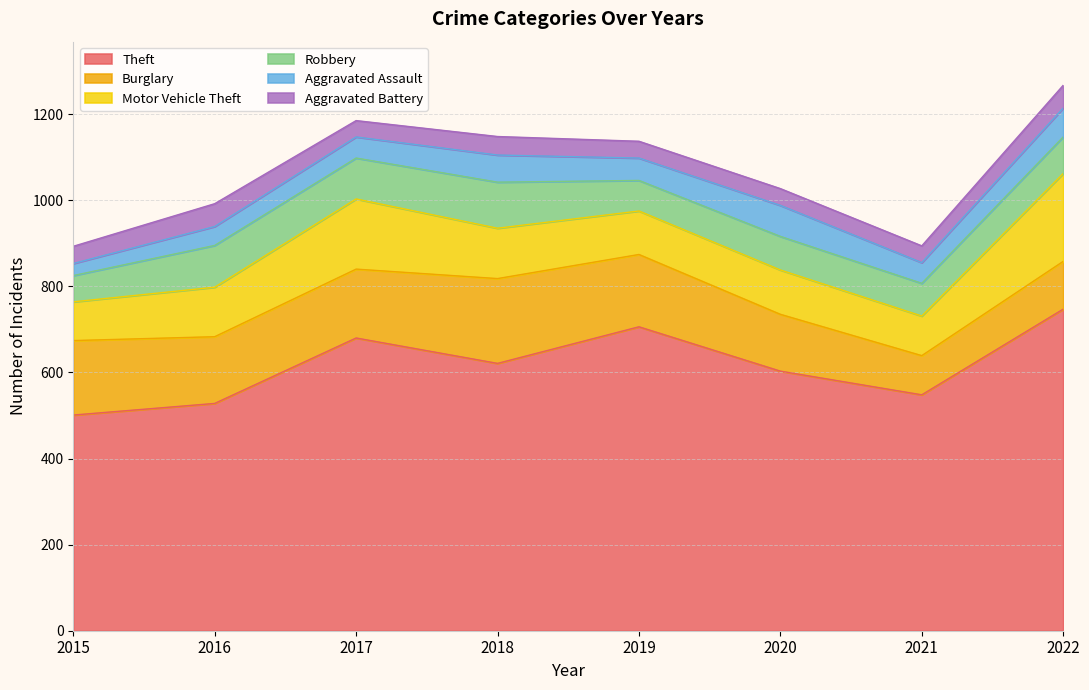

What is the lowest value of the Theft series?

501